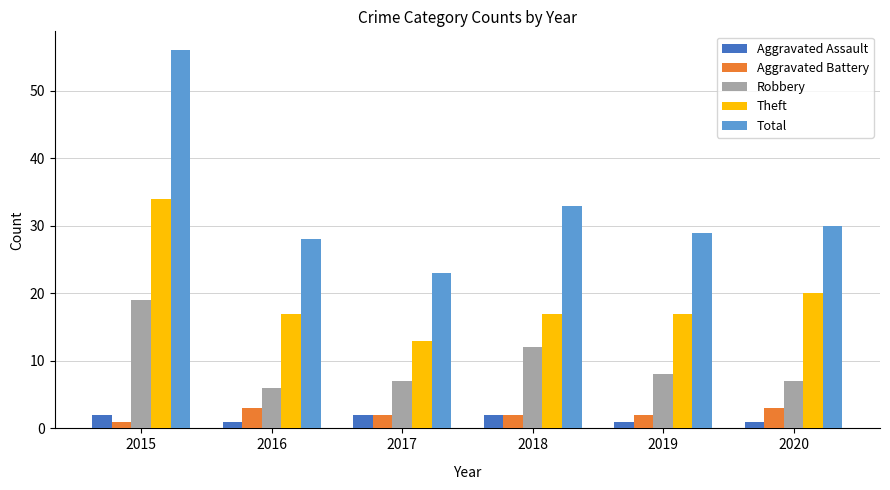

What is the difference between the Aggravated Assault values at 2019 and 2017?

1